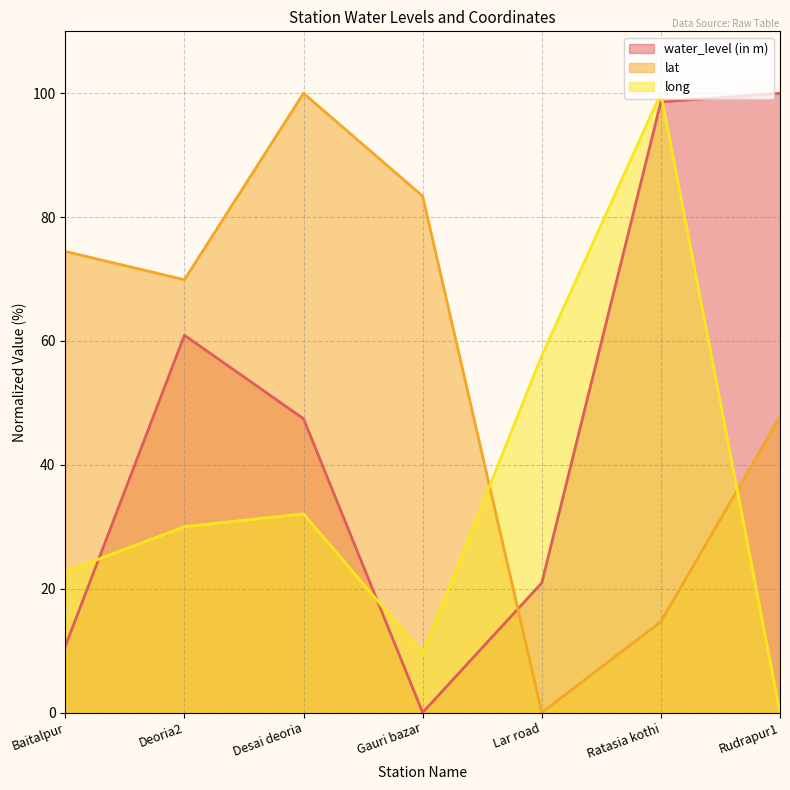

How many times do lat and long cross each other?

2